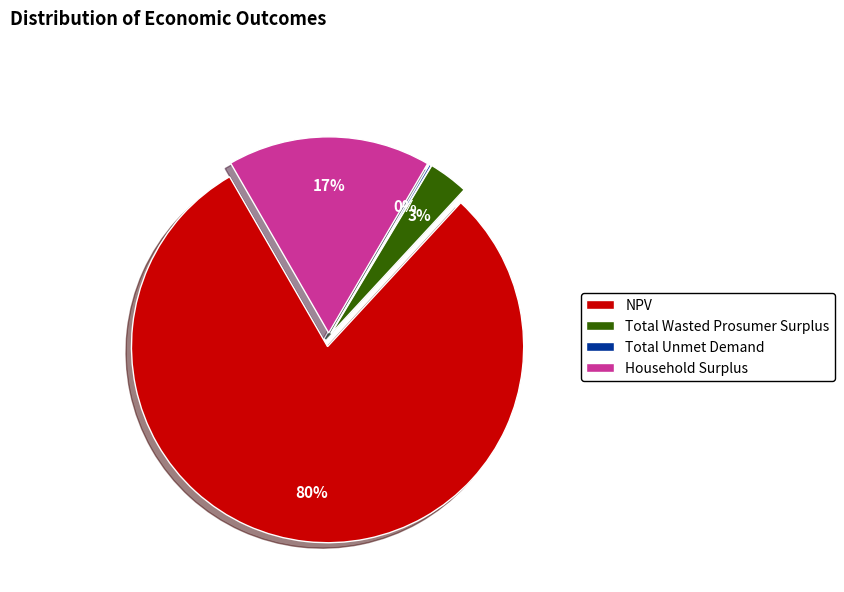

Is it true that Total Wasted Prosumer Surplus is 16% of the pie?

False